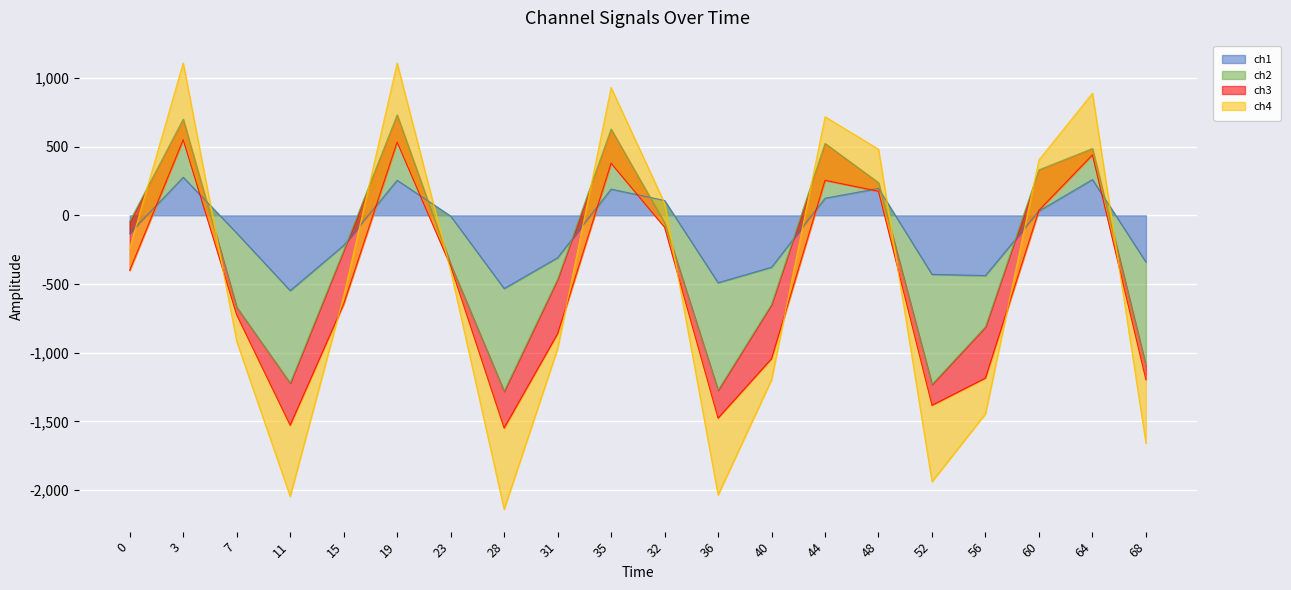

How many times do ch1 and ch4 cross each other?

9